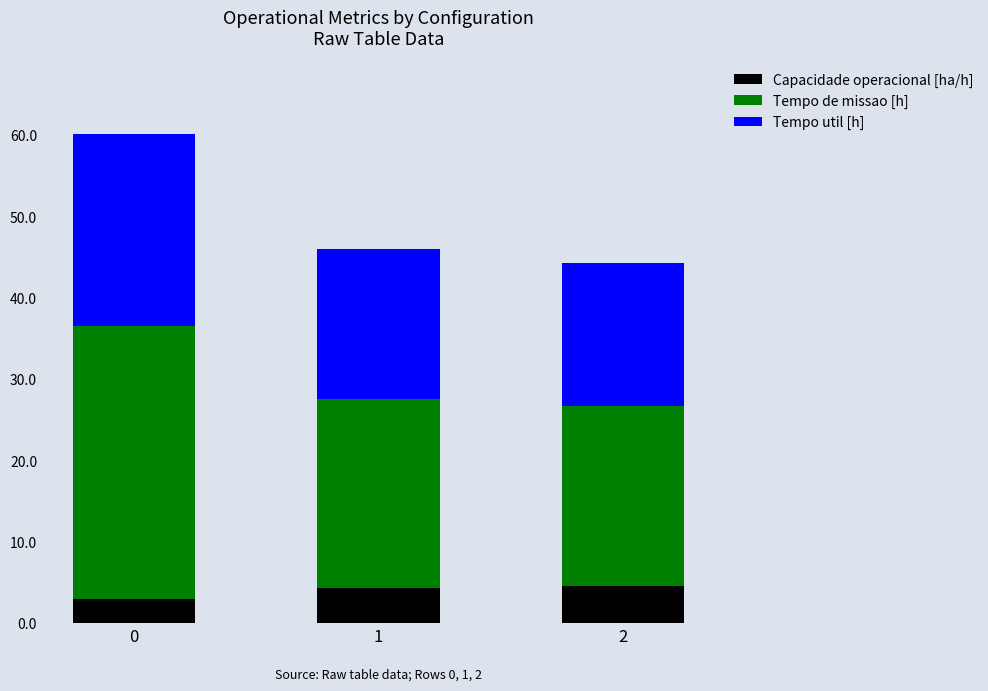

True or false: Capacidade operacional [ha/h] has a value of 1.5 at 2.

False